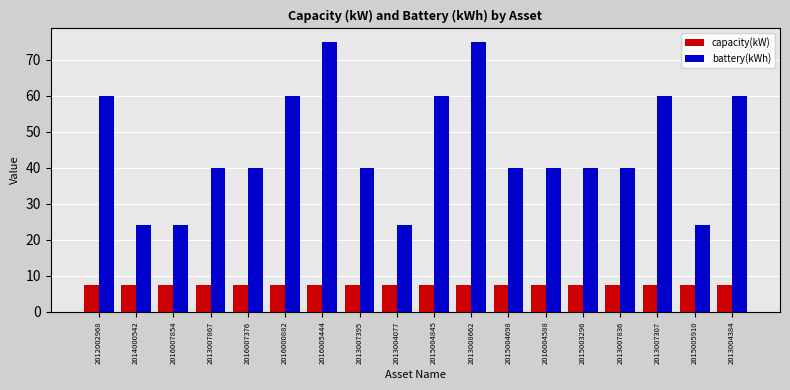

What is the total value across all series at 2016005444?

82.4